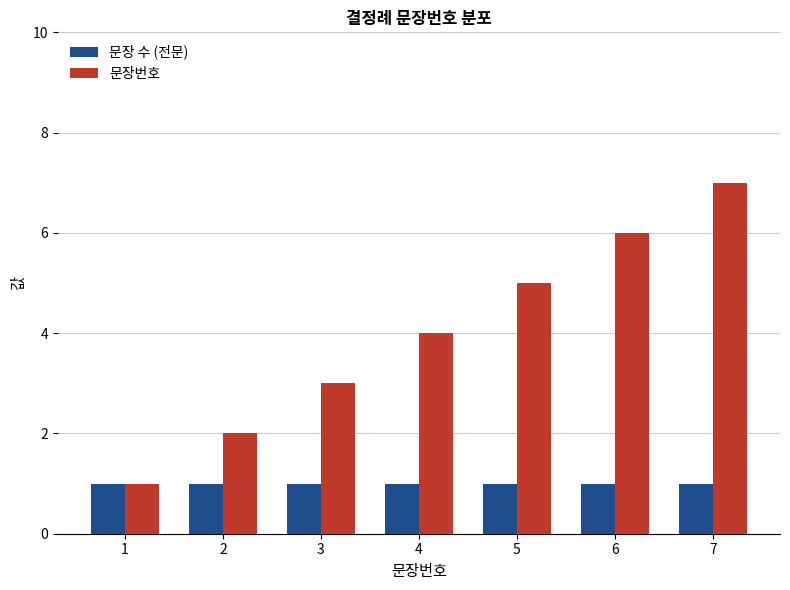

What is the maximum value shown in the chart?

7